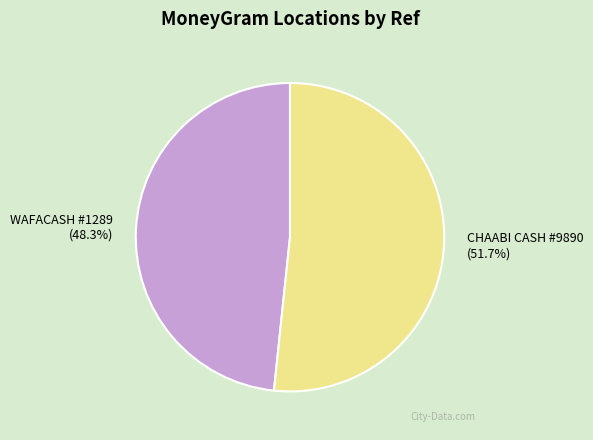

How many slices are in this pie chart?

2